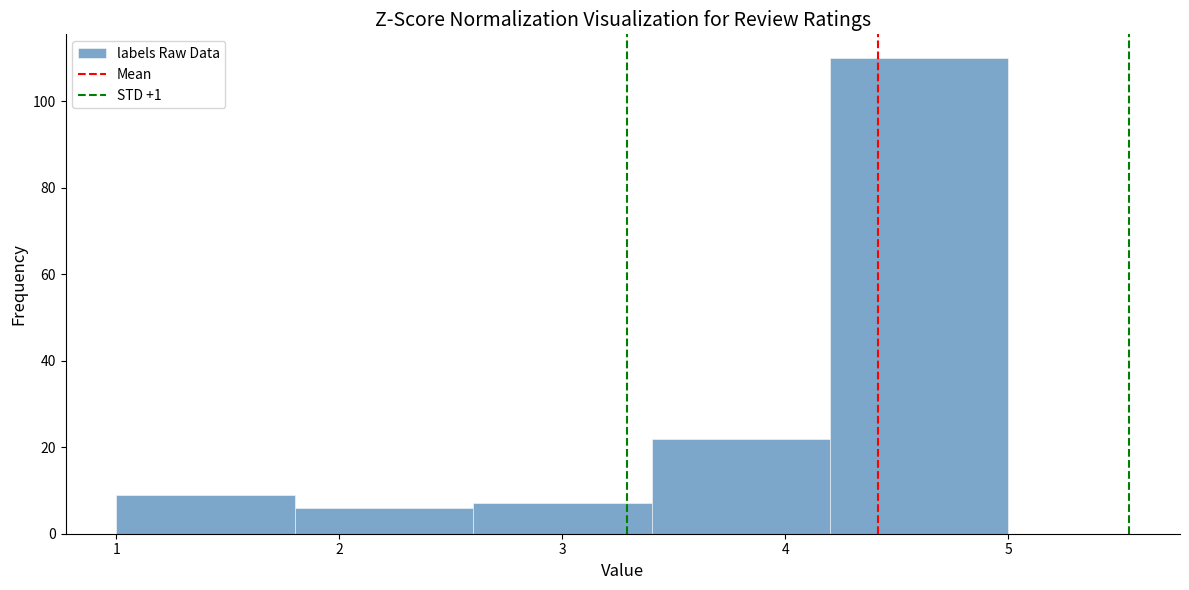

Reading left to right, list every bar in this chart as the range it spans on the x-axis followed by its height. The values are not printed on the chart, so give them approximately, as read against the axis.

1.0 to 1.8: 10
1.8 to 2.6: 6
2.6 to 3.4: 8
3.4 to 4.2: 22
4.2 to 5.0: 110